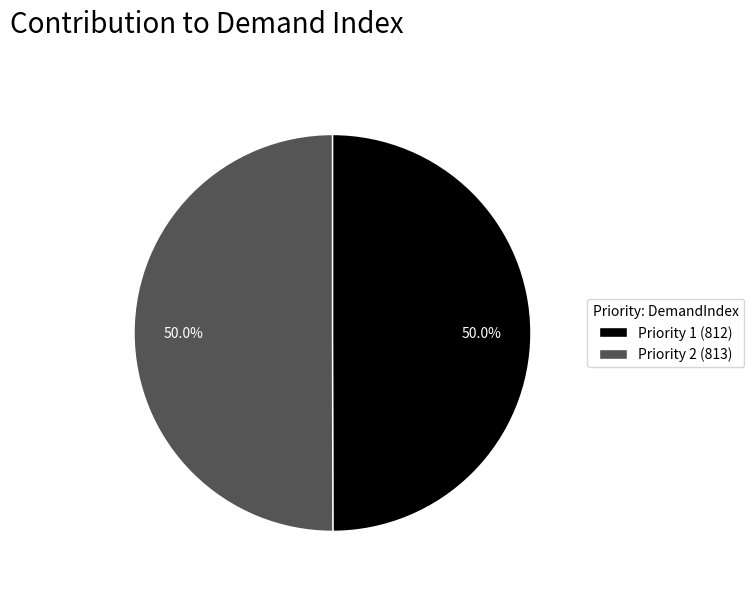

What is the ratio of the value at Priority 1 (812) to the value at Priority 2 (813)?

1.0